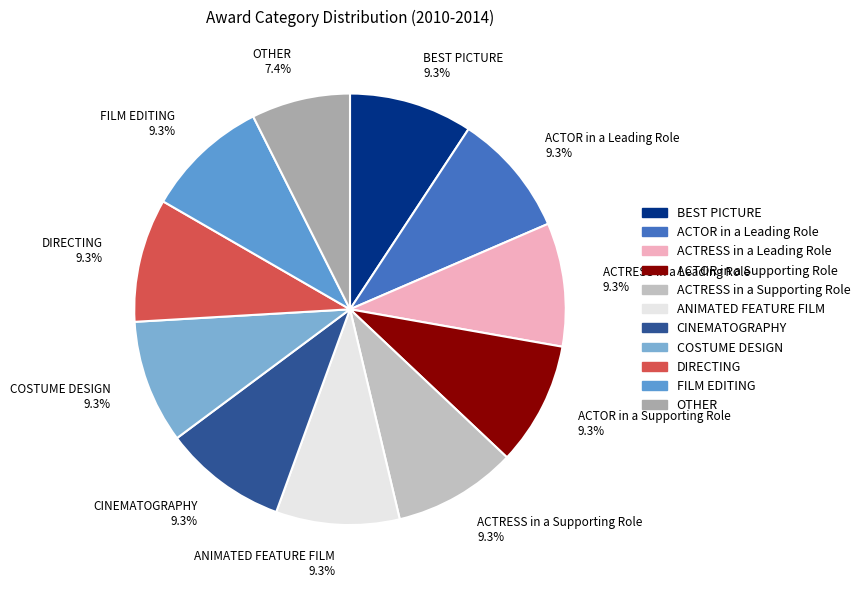

Is there any slice that represents more than half of the pie?

No